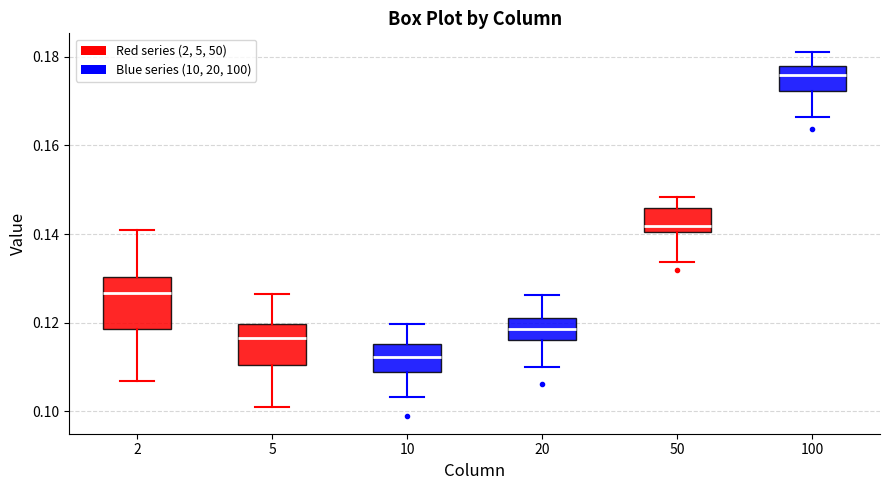

Reading left to right, transcribe this box plot: for each box, give where its median line is, the range the box spans, and where its two whiskers end, as read against the y-axis. The values are not printed on the chart, so give them approximately, as read against the axis.

2: median 0.126, box 0.118 to 0.130, whiskers 0.106 to 0.140
5: median 0.116, box 0.110 to 0.120, whiskers 0.100 to 0.126
10: median 0.112, box 0.108 to 0.116, whiskers 0.104 to 0.120
20: median 0.118, box 0.116 to 0.122, whiskers 0.110 to 0.126
50: median 0.142, box 0.140 to 0.146, whiskers 0.134 to 0.148
100: median 0.176, box 0.172 to 0.178, whiskers 0.166 to 0.182